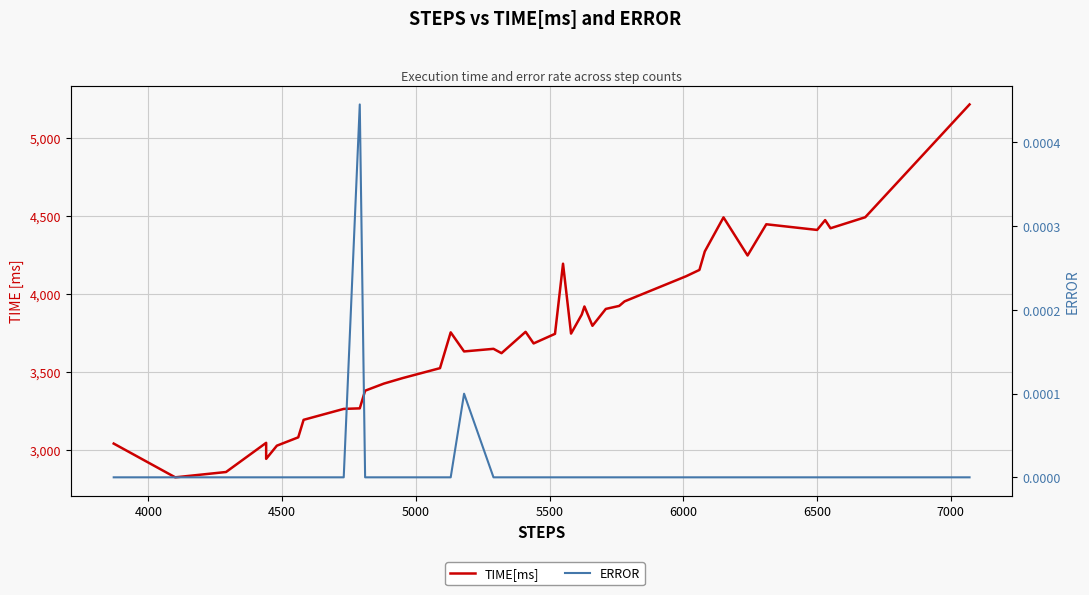

Reading left to right, list all the values displayed in this chart.

TIME[ms]: 3041.1	2824.8	2858.9	3045.8	2943.1	3027.5	3081.0	3193.2	3263.1	3266.7	3379.7	3425.2	3460.4	3524.2	3753.5	3631.3	3648.0	3620.2	3756.9	3682.6	3744.0	4193.3	3745.5	3867.4	3919.3	3795.5	3903.7	3922.9	3951.9	4112.9	4153.5	4271.7	4490.0	4246.0	4445.9	4409.7	4472.7	4420.3	4491.0	5213.5
ERROR: 0.0	0.0	0.0	0.0	0.0	0.0	0.0	0.0	0.0	0.0	0.0	0.0	0.0	0.0	0.0	0.0	0.0	0.0	0.0	0.0	0.0	0.0	0.0	0.0	0.0	0.0	0.0	0.0	0.0	0.0	0.0	0.0	0.0	0.0	0.0	0.0	0.0	0.0	0.0	0.0